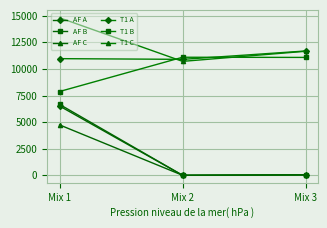

The value of AF C at Mix 1 is 3312.9. True or false?

False